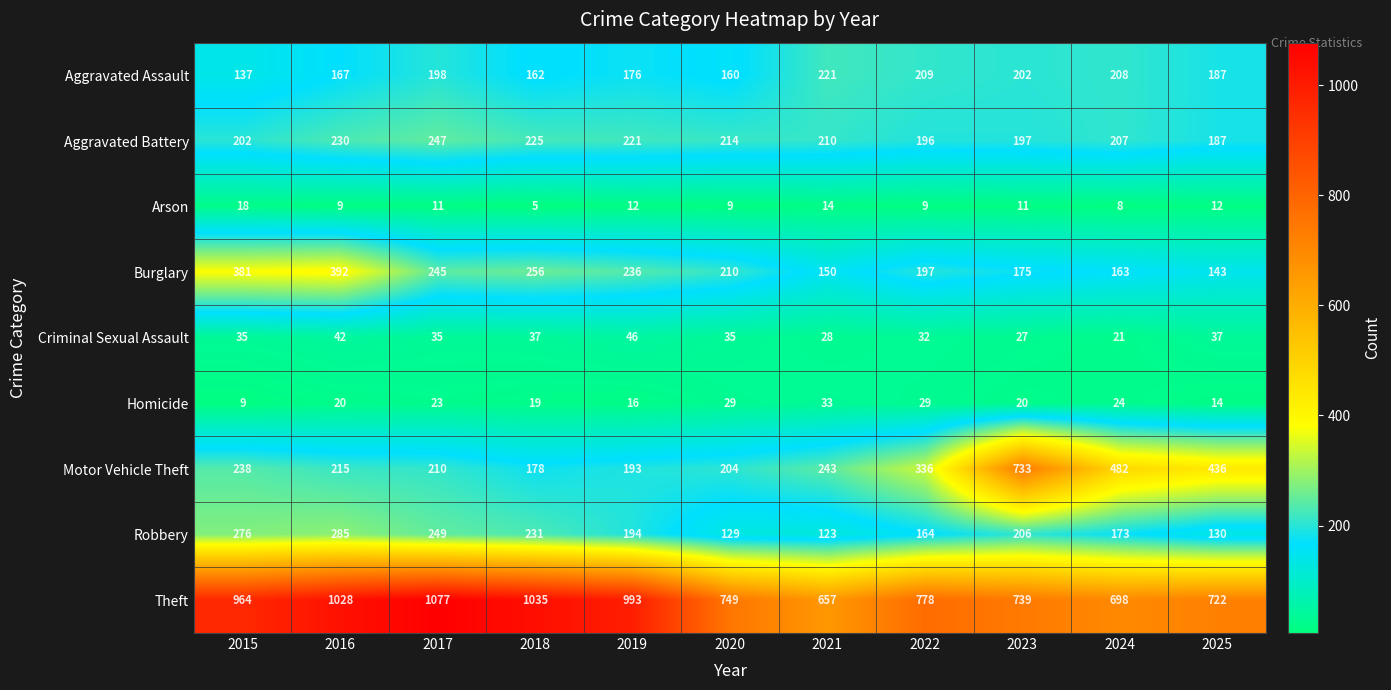

Rank the categories by Aggravated Battery value from lowest to highest.

2025, 2022, 2023, 2015, 2024, 2021, 2020, 2019, 2018, 2016, 2017